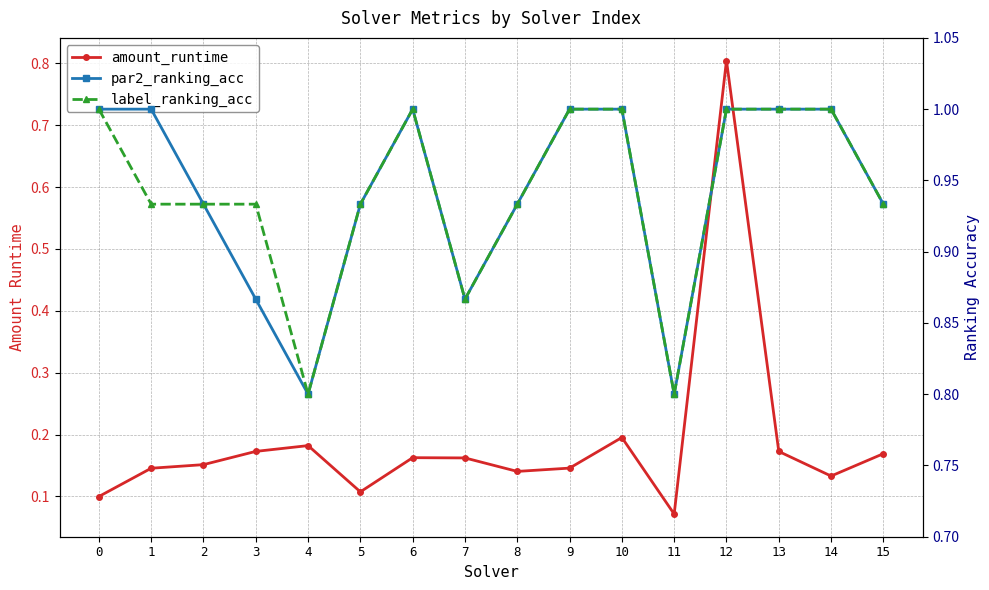

Which has a higher value, 0 or 1?

1